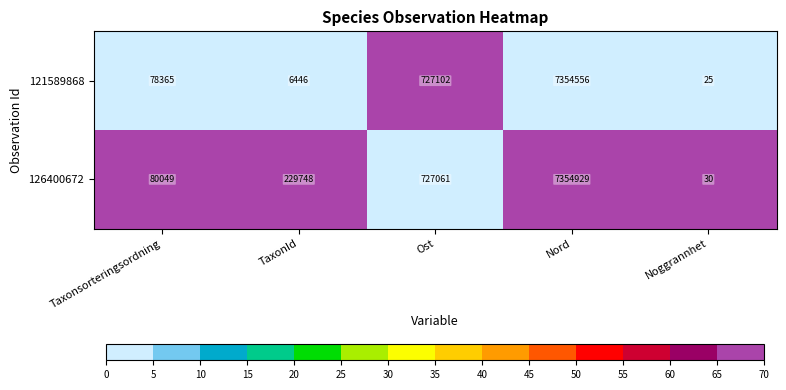

True or false: 121589868 has a value of 25 at Noggrannhet.

True